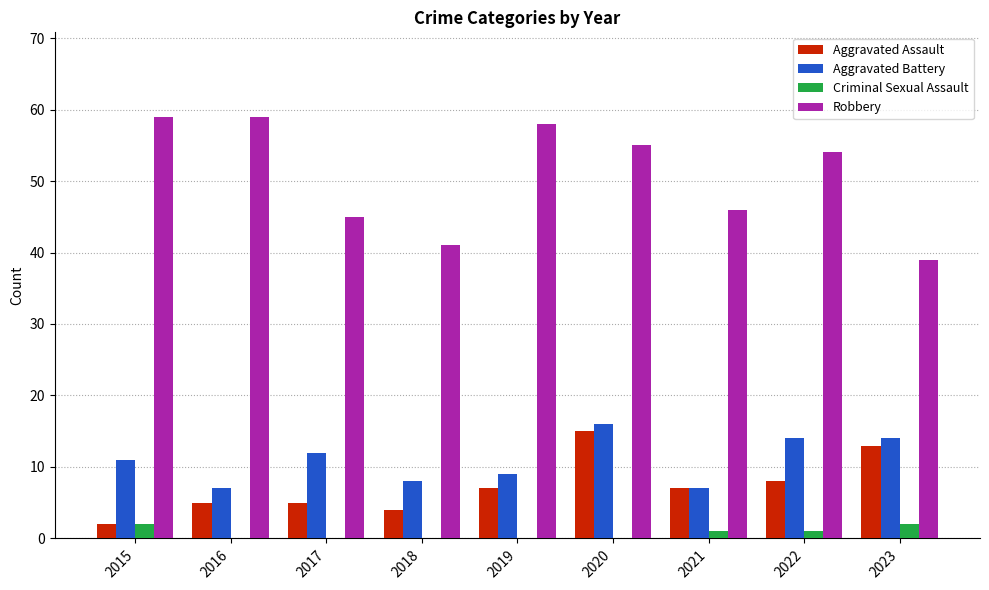

At which category is the sum across all series the highest?

2020